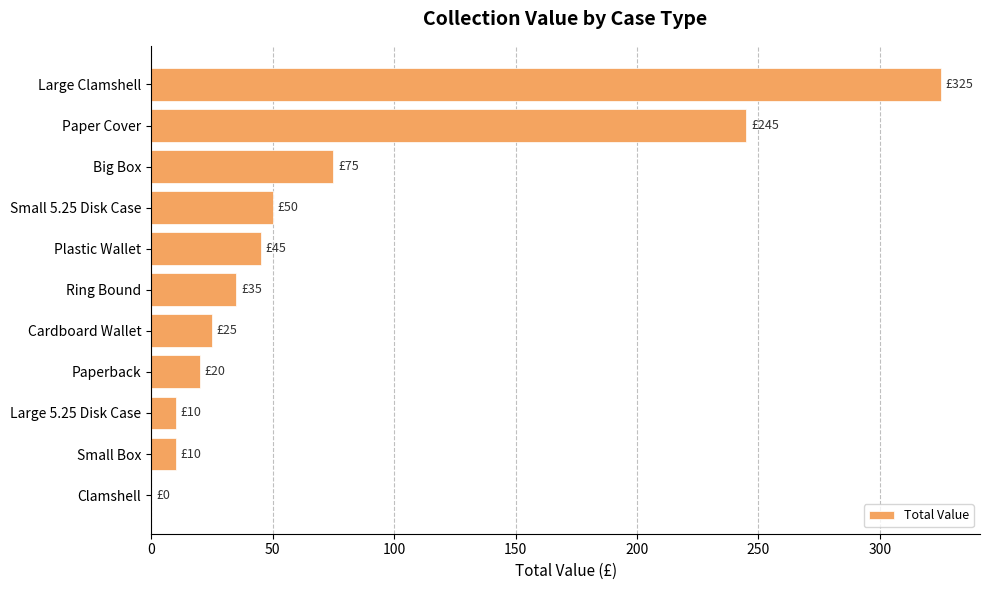

What is the greatest value displayed?

325